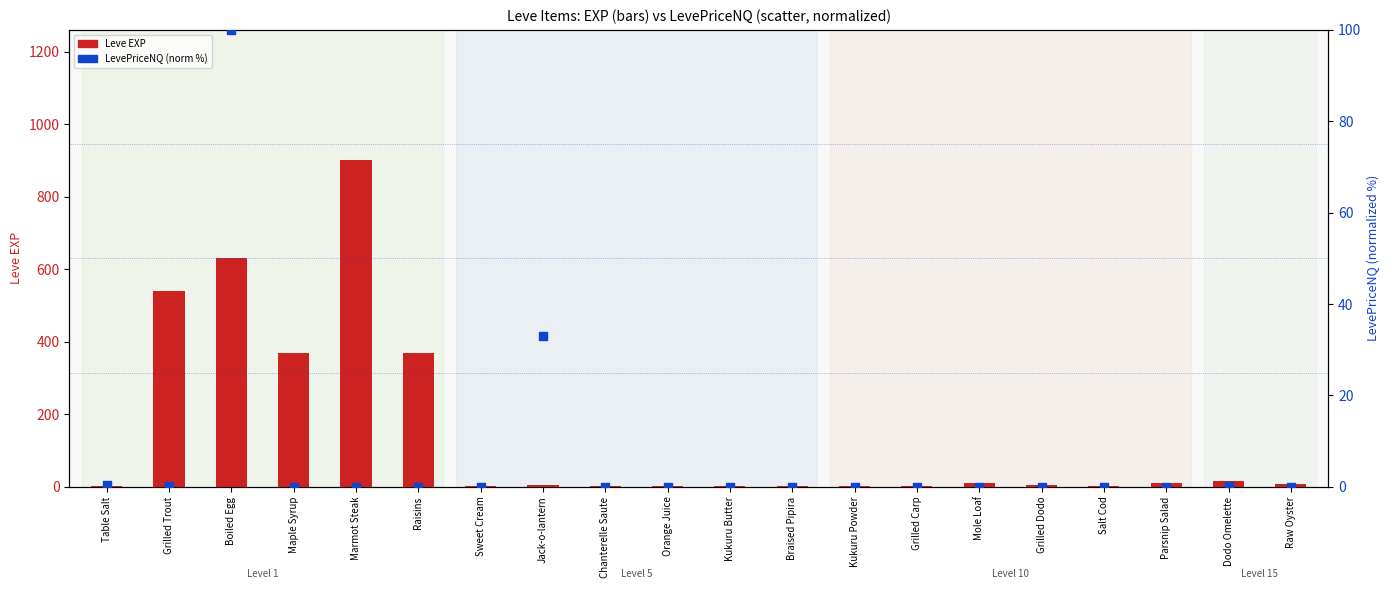

At how many categories does at least one series exceed 296?

5